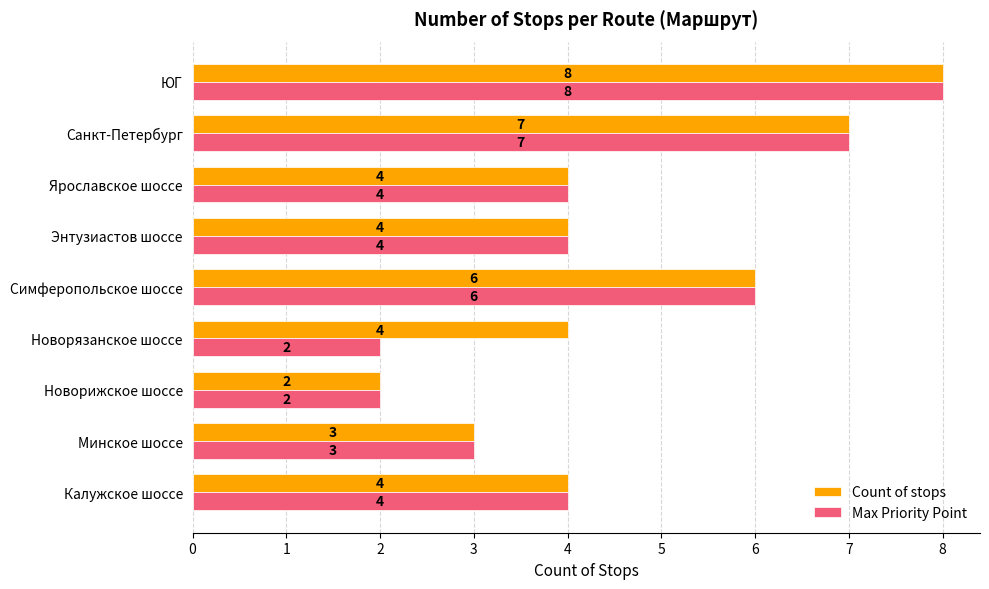

The value of Max Priority Point at Ярославское шоссе is 2. True or false?

False